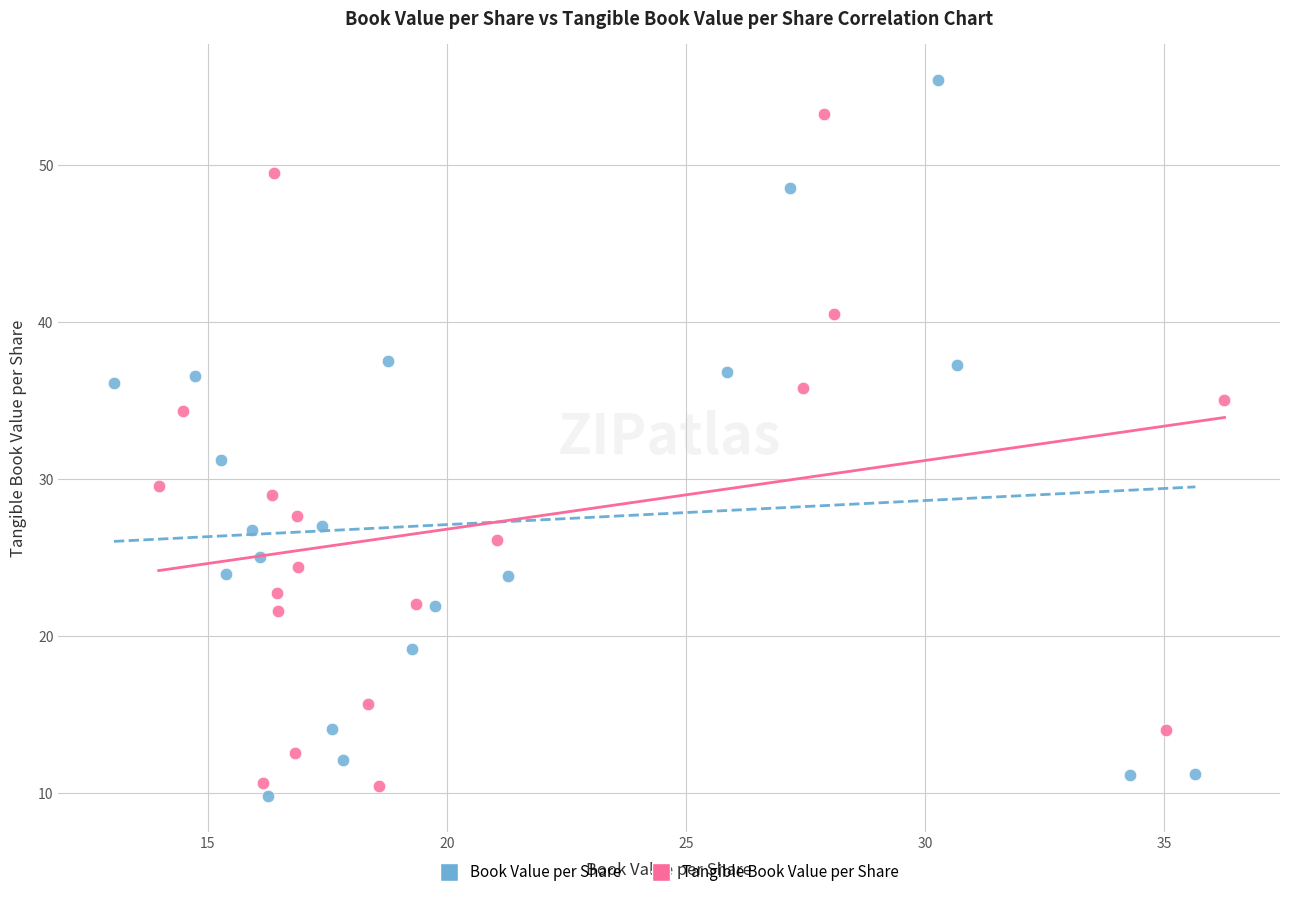

Which series contains the highest Y value?

Book Value per Share